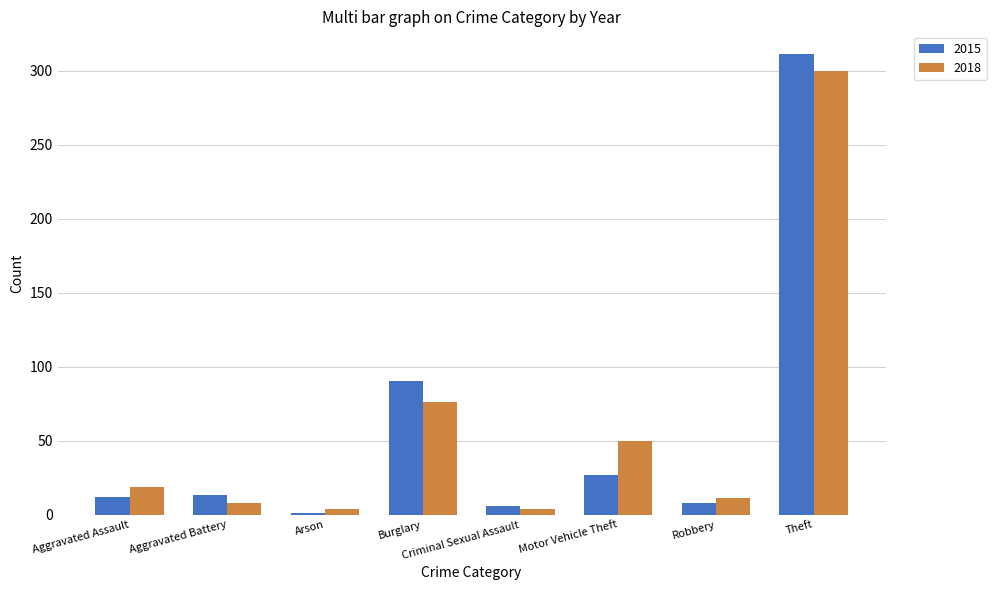

What value does the 2018 series have at Aggravated Assault?

19